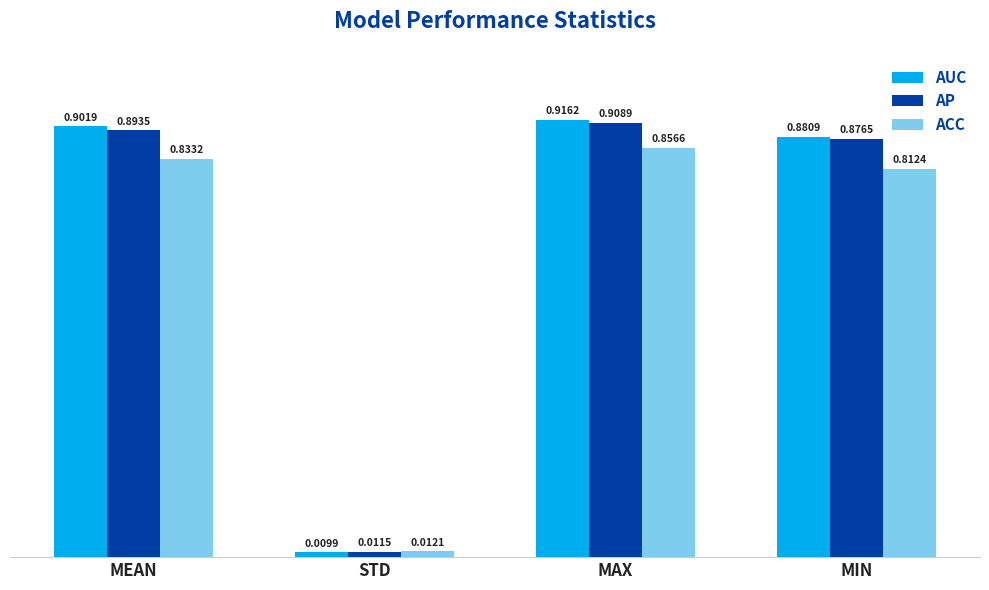

Rank the categories by AUC value from lowest to highest.

STD, MIN, MEAN, MAX